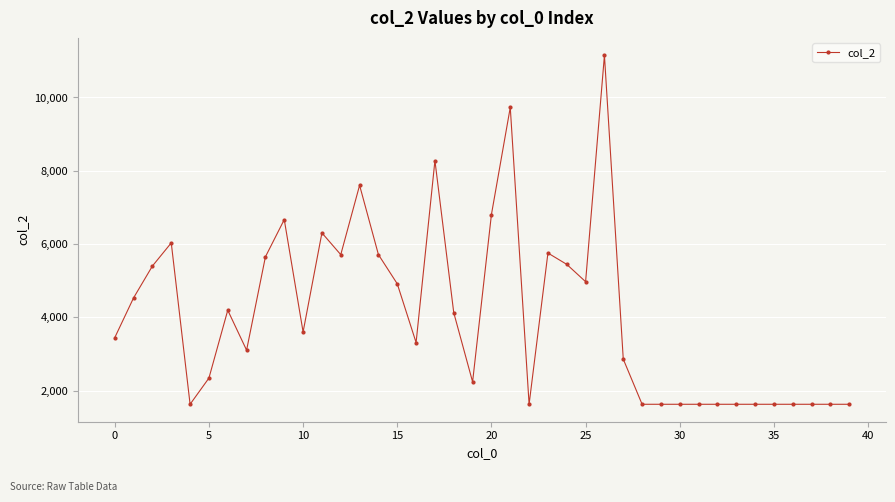

What is the sum of all values?

162576